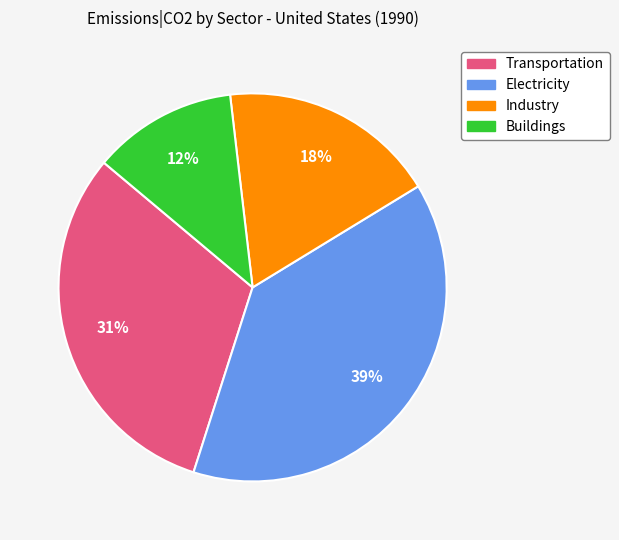

Does Electricity account for over 50% of the chart?

No